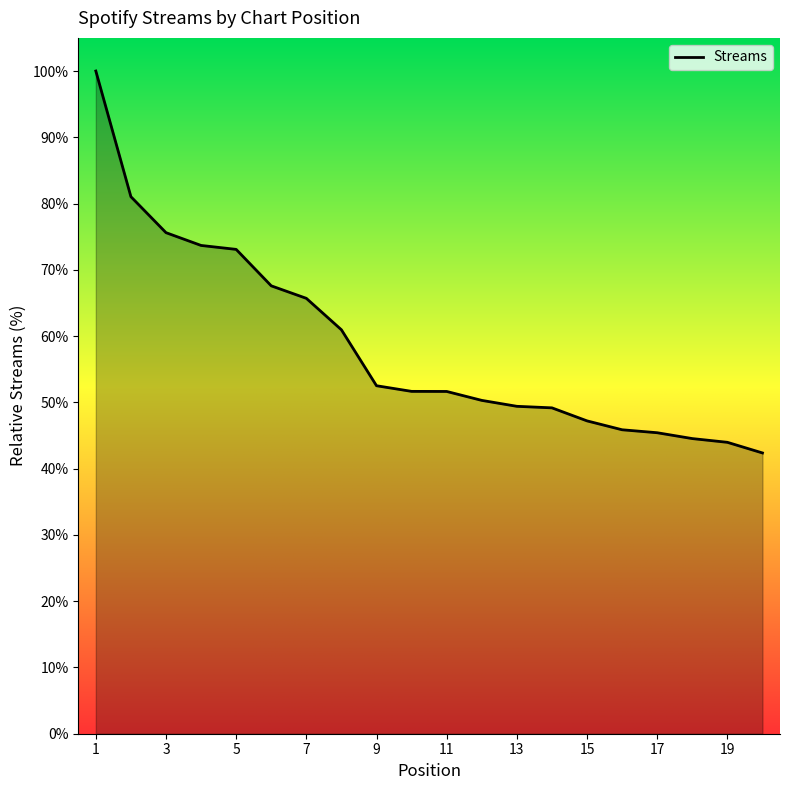

What is the minimum value shown in the chart?

42.4